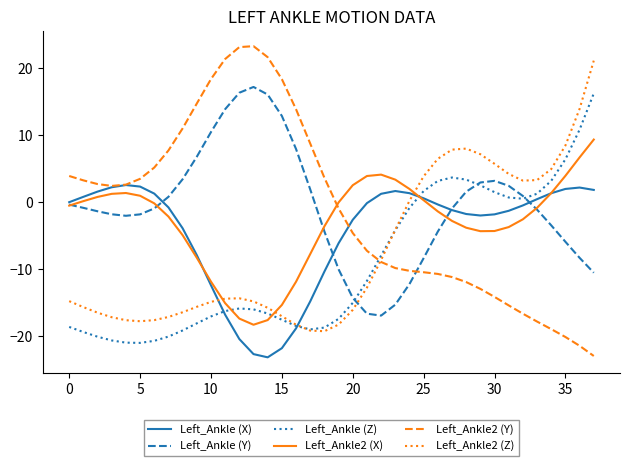

What is the maximum value shown in the chart?

23.2